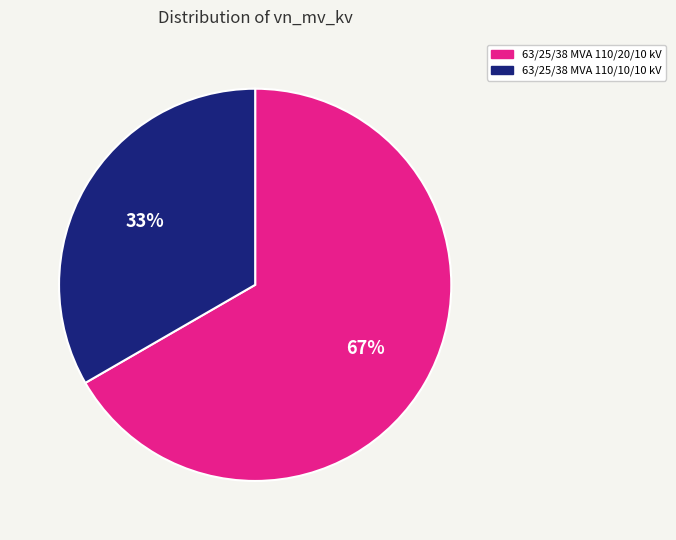

True or false: 63/25/38 MVA 110/10/10 kV accounts for 25% of the total.

False